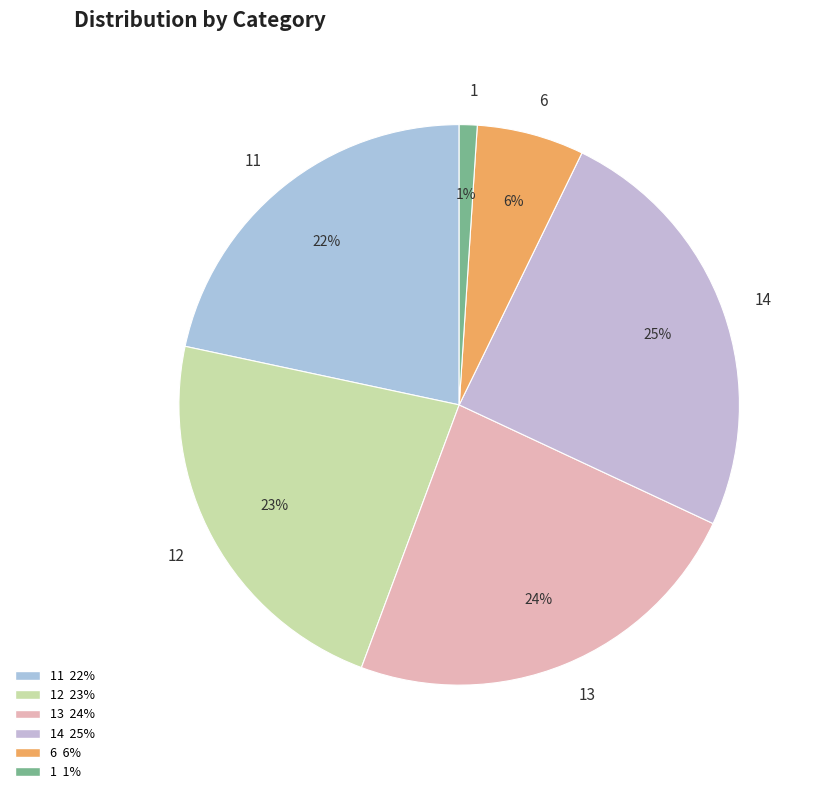

Does 13 account for over 50% of the chart?

No